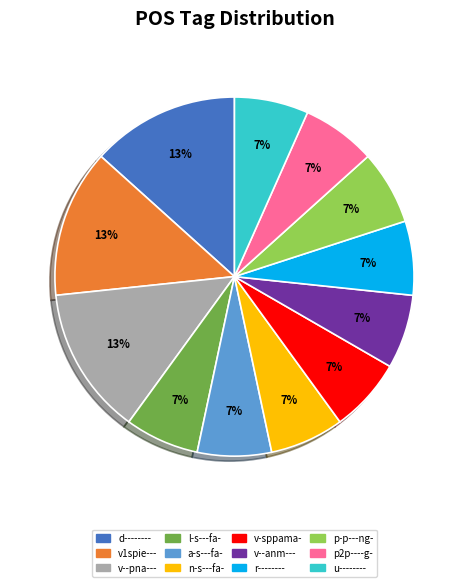

Do n-s---fa- and p-p---ng- together represent more than half of the pie?

No